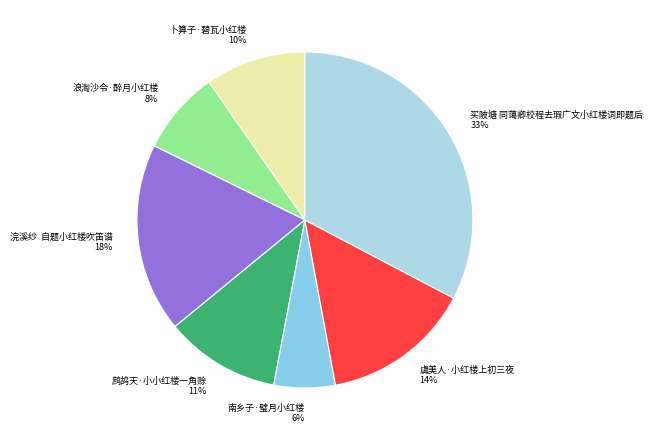

To the nearest percent, what is the combined percentage of 鹧鸪天·小小红楼一角赊 and 卜算子·碧瓦小红楼?

21%